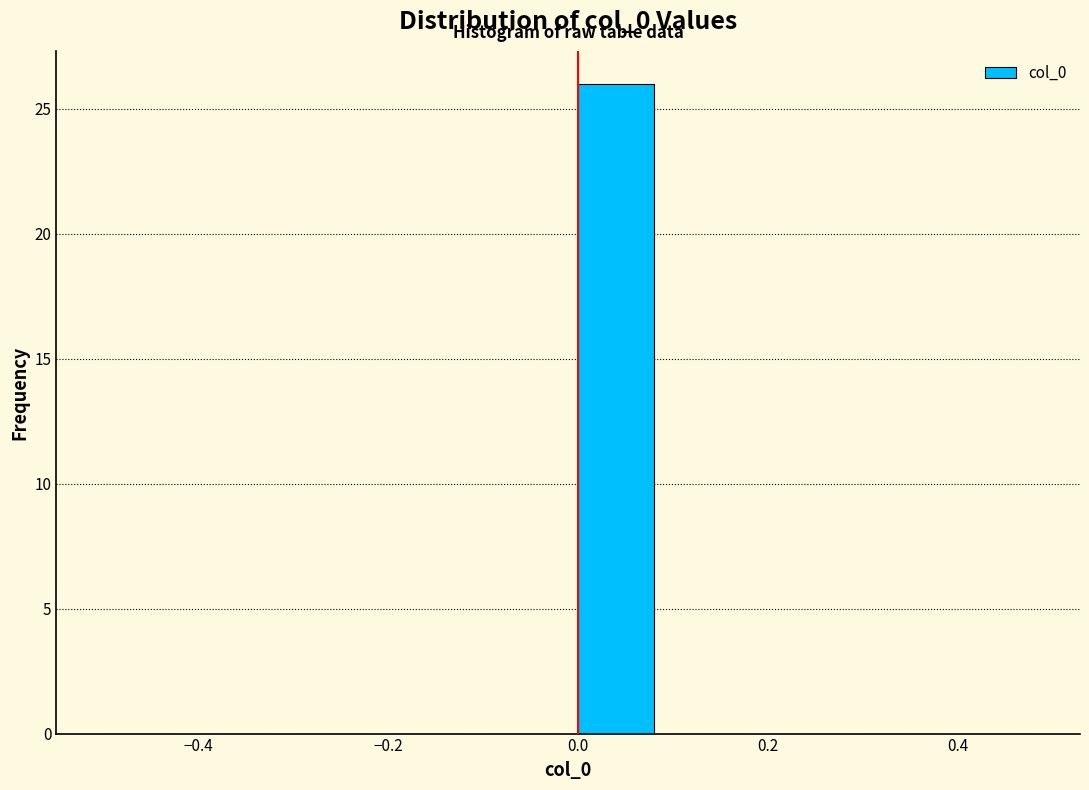

Over which range of the x-axis is the bar tallest?

0.0 to 0.1